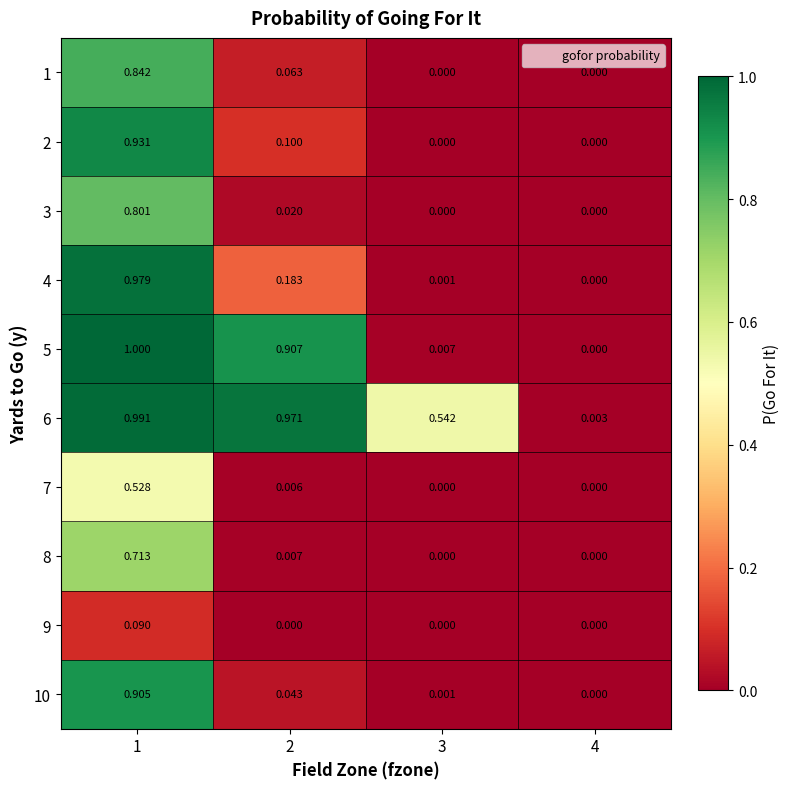

Is the value of 2 at 2 greater than the value of 5 at 2?

No